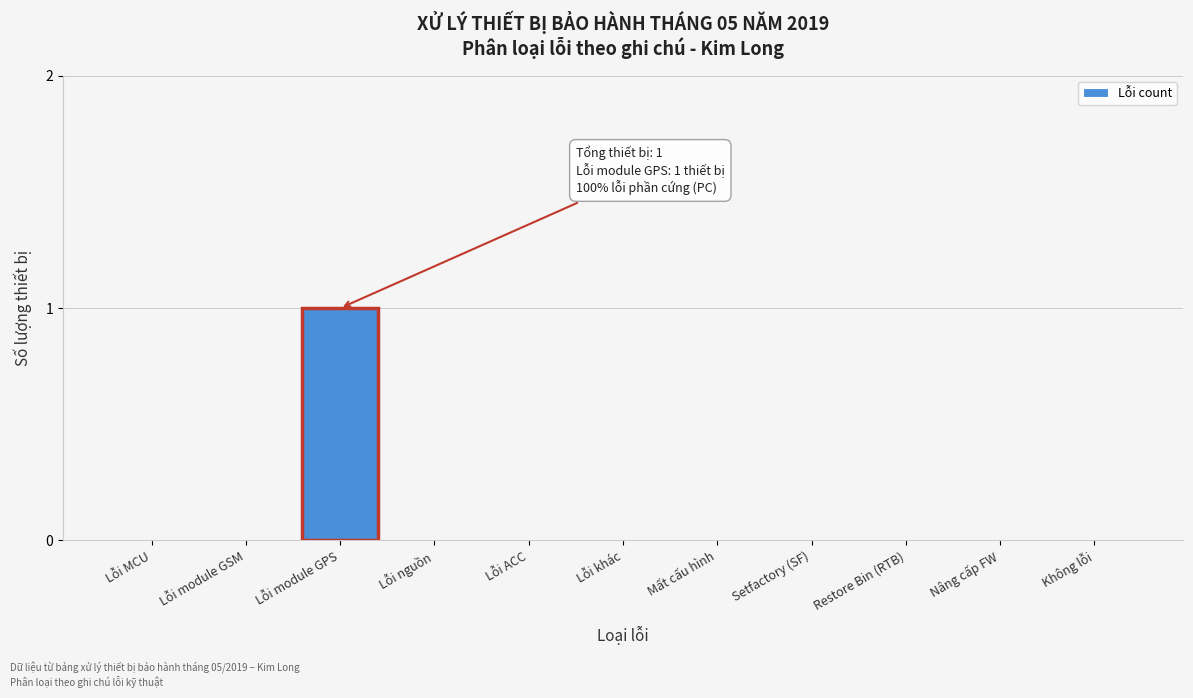

Reading left to right, extract all data points from this chart.

Lỗi MCU=0	Lỗi module GSM=0	Lỗi module GPS=1	Lỗi nguồn=0	Lỗi ACC=0	Lỗi khác=0	Mất cấu hình=0	Setfactory (SF)=0	Restore Bin (RTB)=0	Nâng cấp FW=0	Không lỗi=0